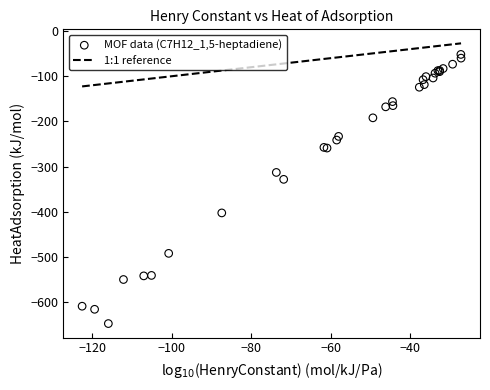

What Y value in the scatter plot is closest to -349?

-328.3